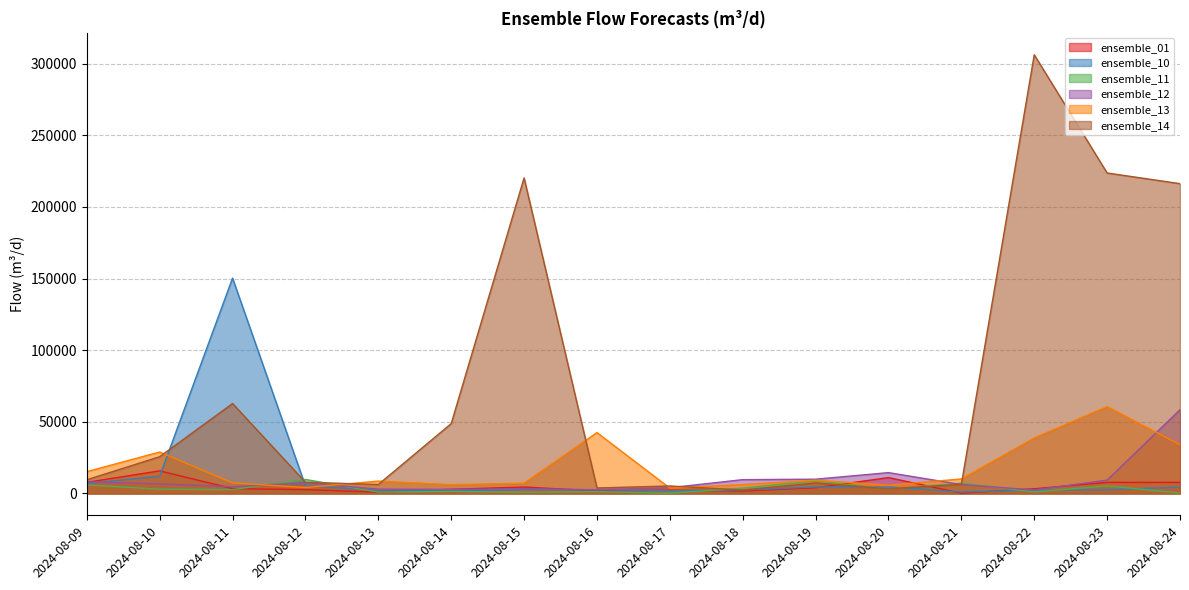

What is the lowest value of the ensemble_10 series?

936.2